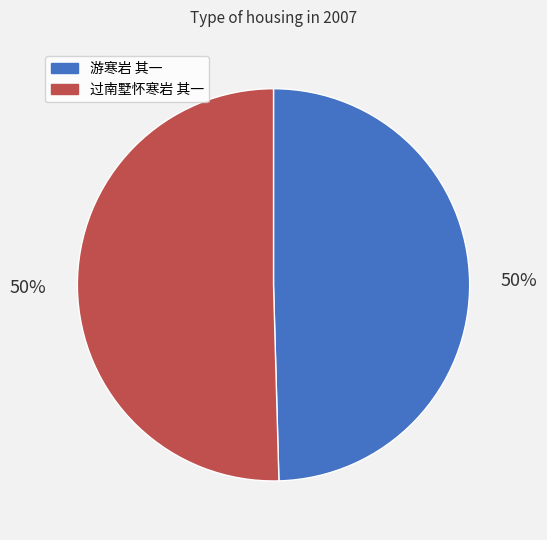

The 游寒岩 其一 slice represents 50% of the pie. True or false?

True